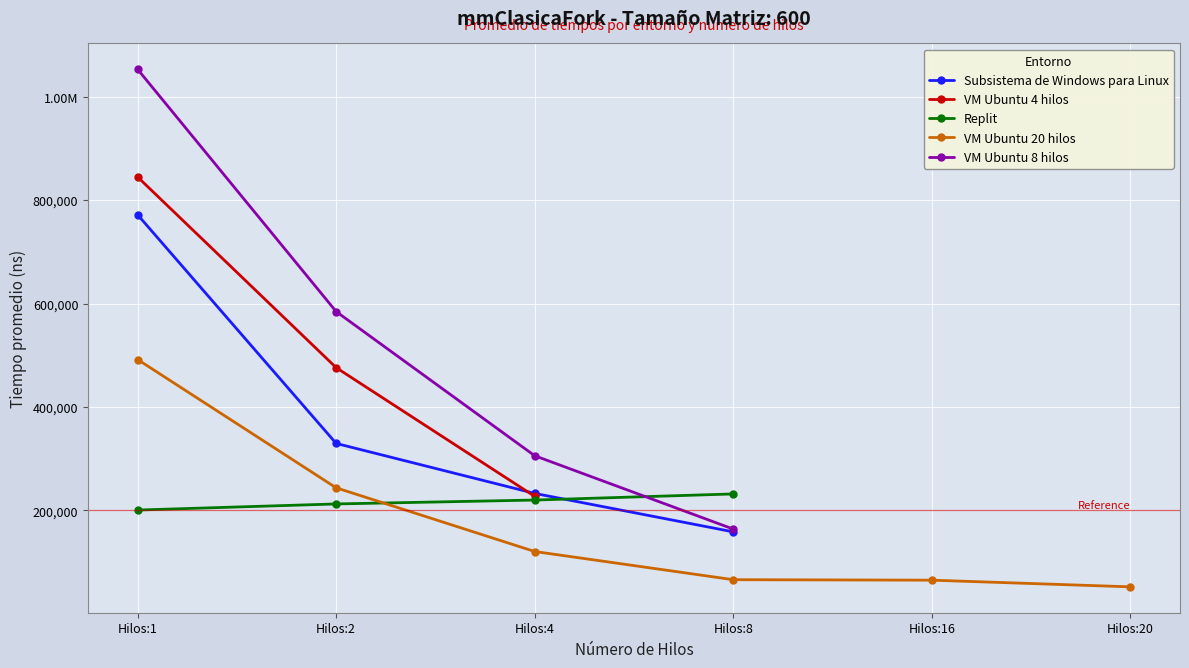

At how many categories does at least one series exceed 66149?

4